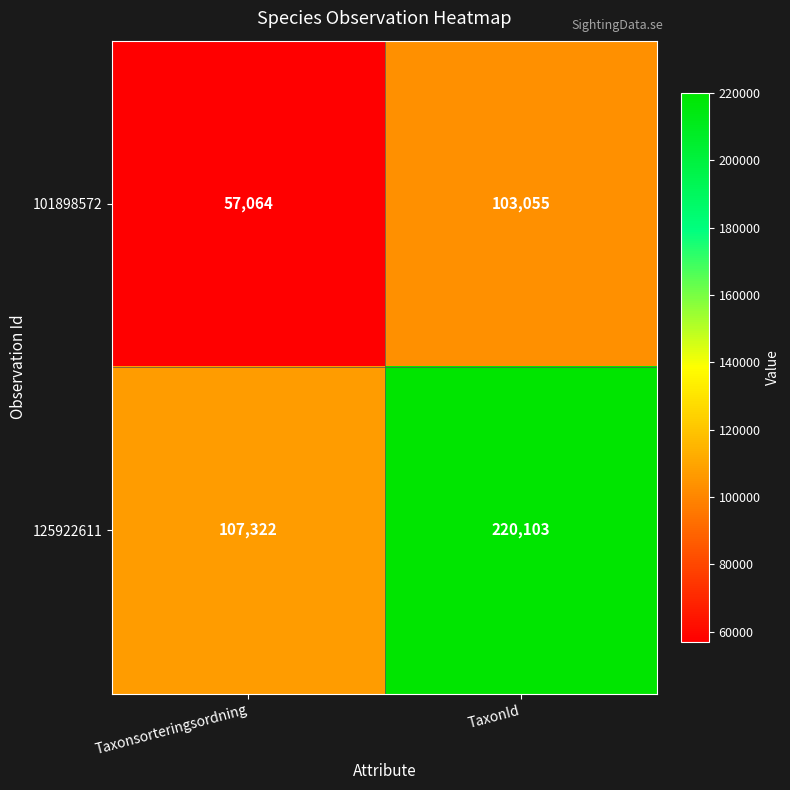

What is the average value of the 101898572 series?

80060